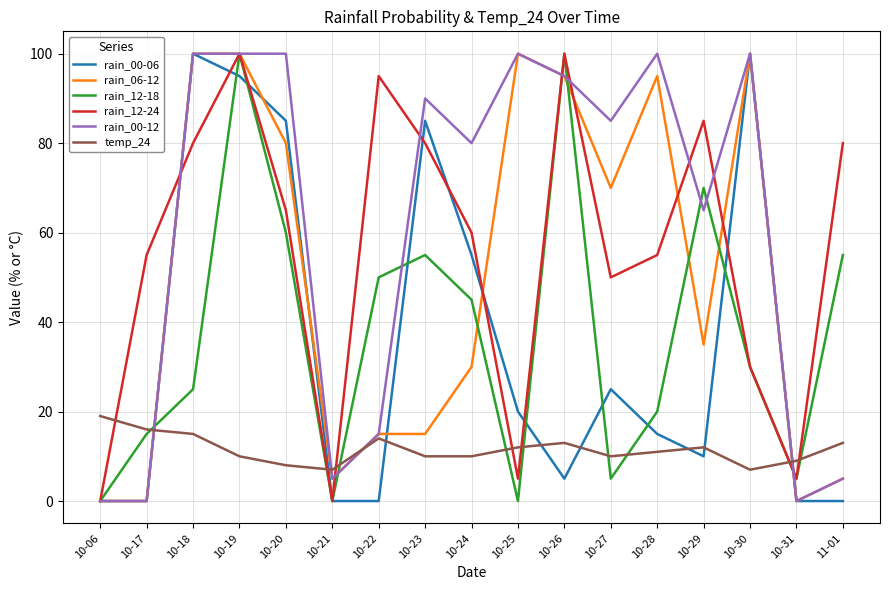

At which label does temp_24 reach its peak?

10-06